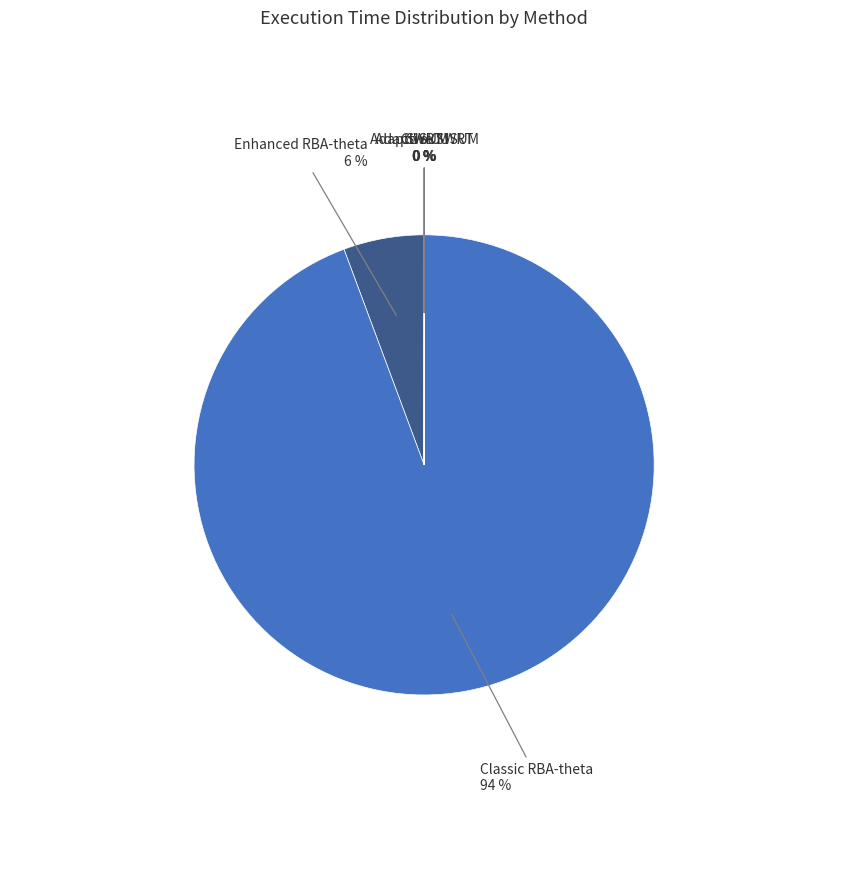

To the nearest percent, what is the difference between the largest and smallest slice percentages?

94%